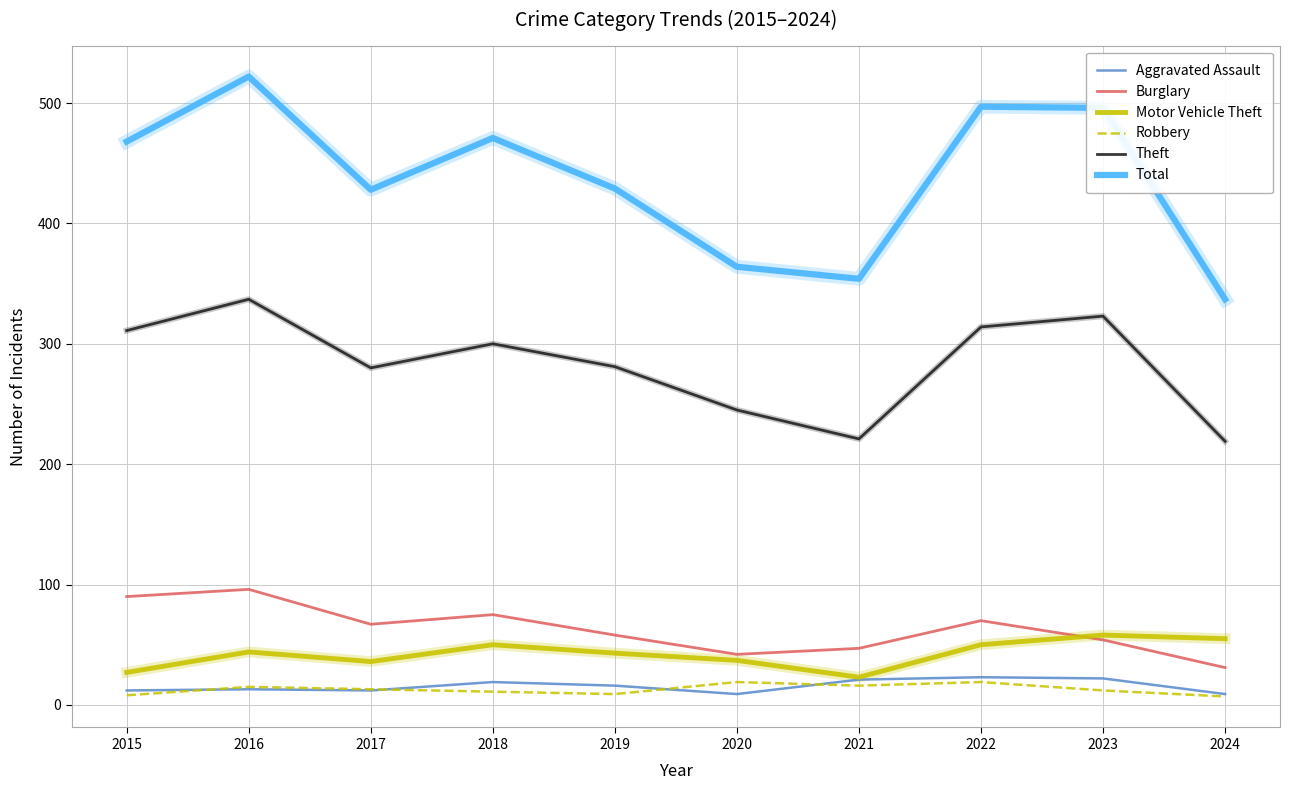

What is the approximate value of Theft at 2016, to the nearest 50?

350